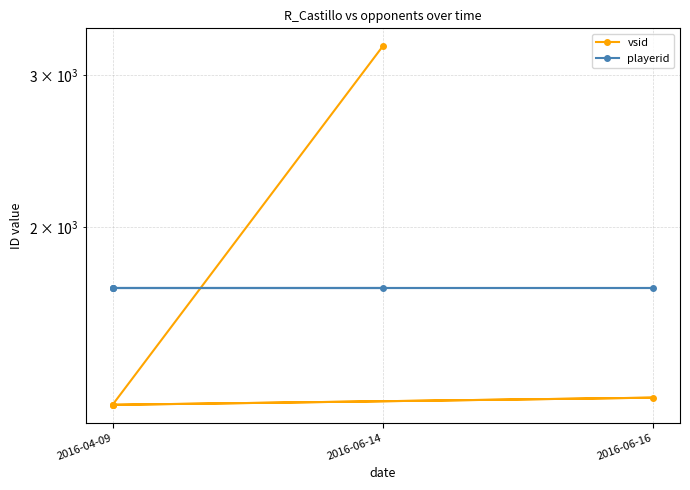

Read the vsid value at 2016-04-09.

1245